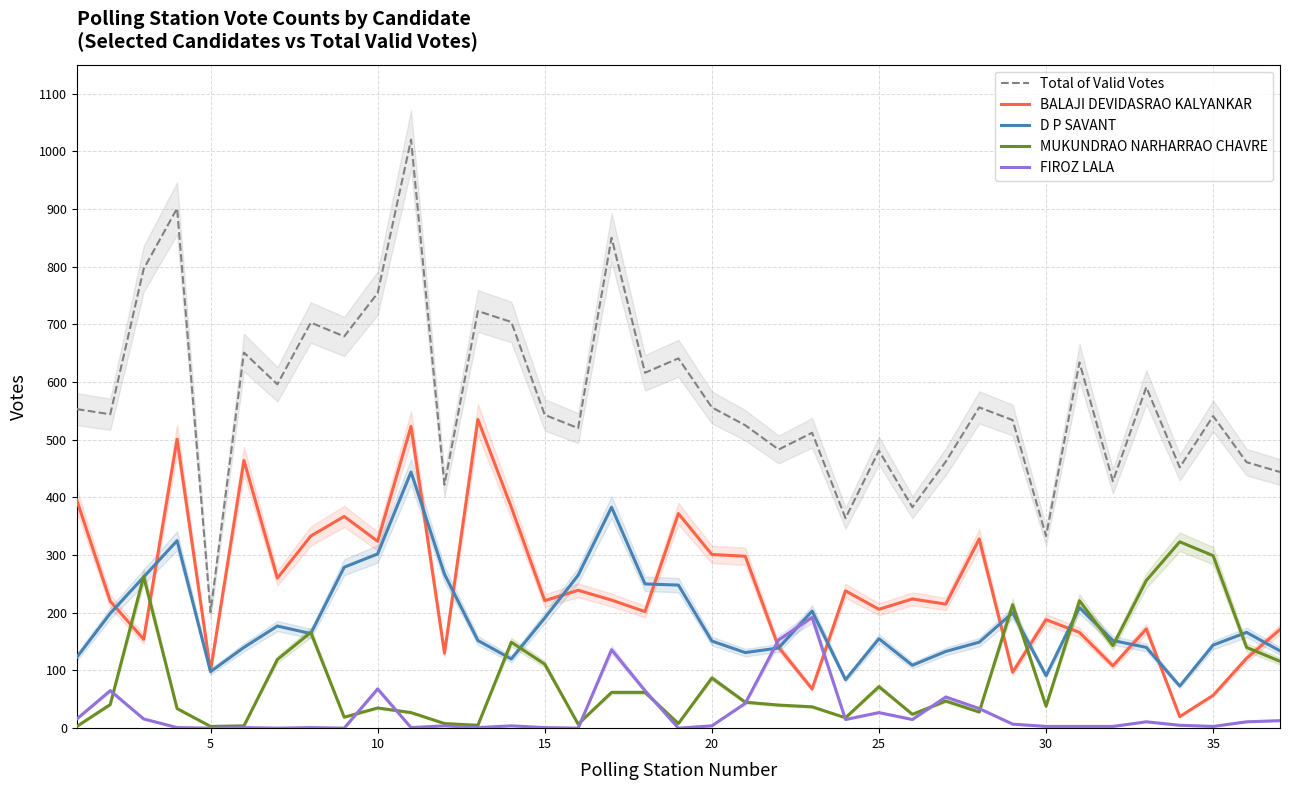

True or false: FIROZ LALA has more than 2 interior local peaks.

True